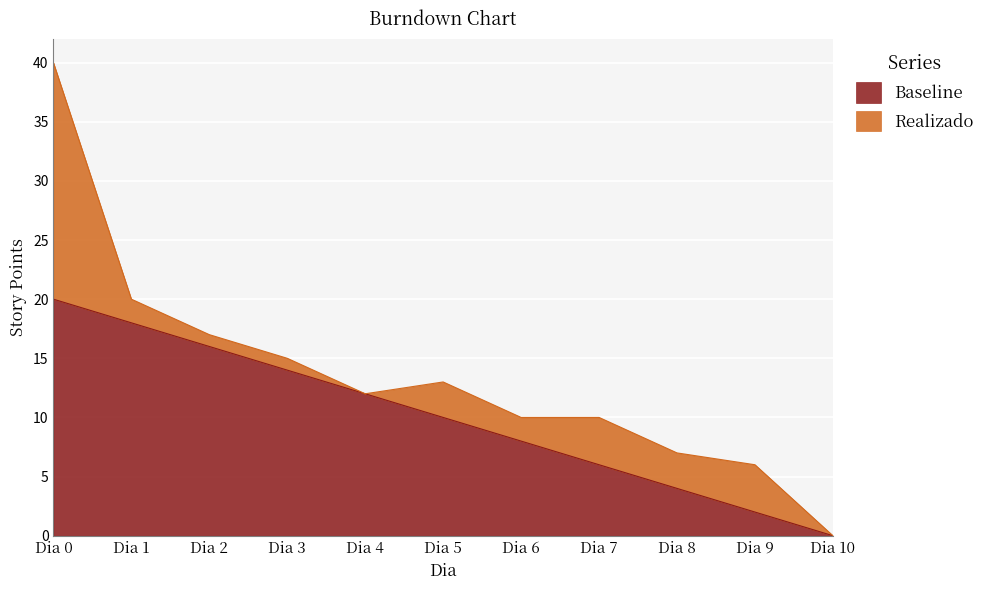

How many categories are shown in the chart?

11